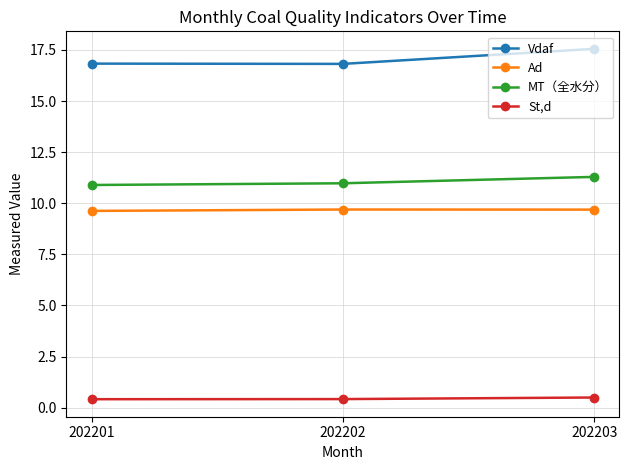

Does the chart have visible grid lines?

Yes